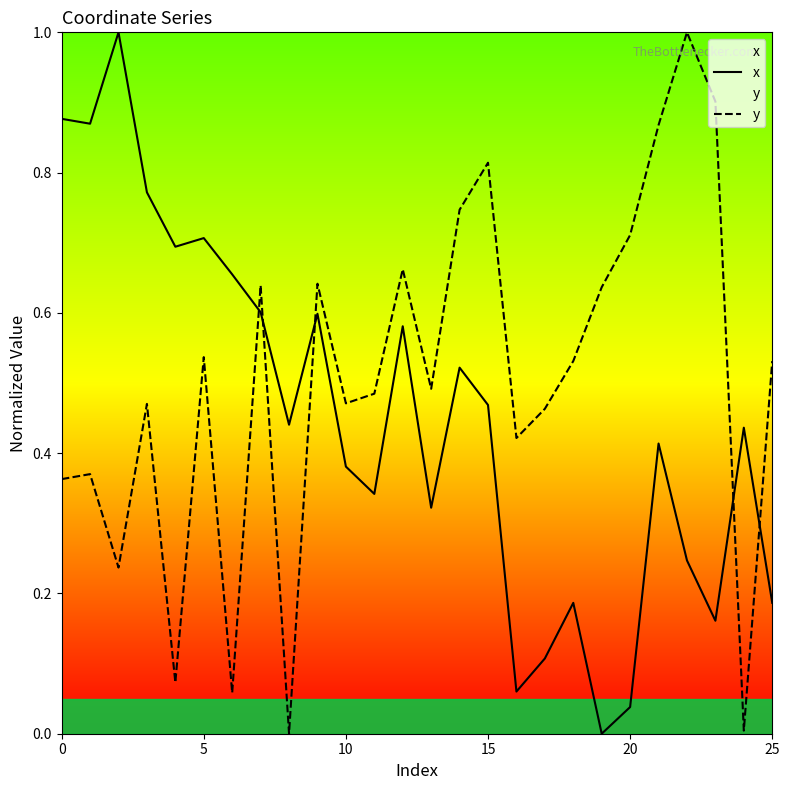

Is the value of y at 13 greater than the value of x at 20?

No